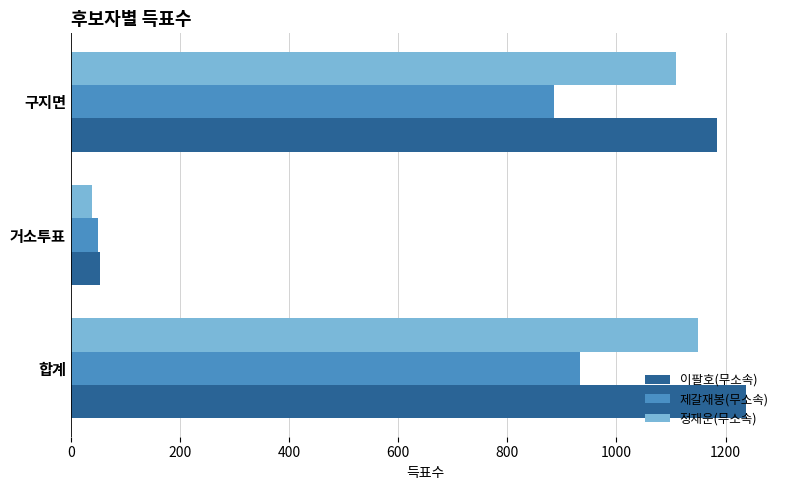

At which label is 제갈재봉(무소속) closest to 491?

구지면